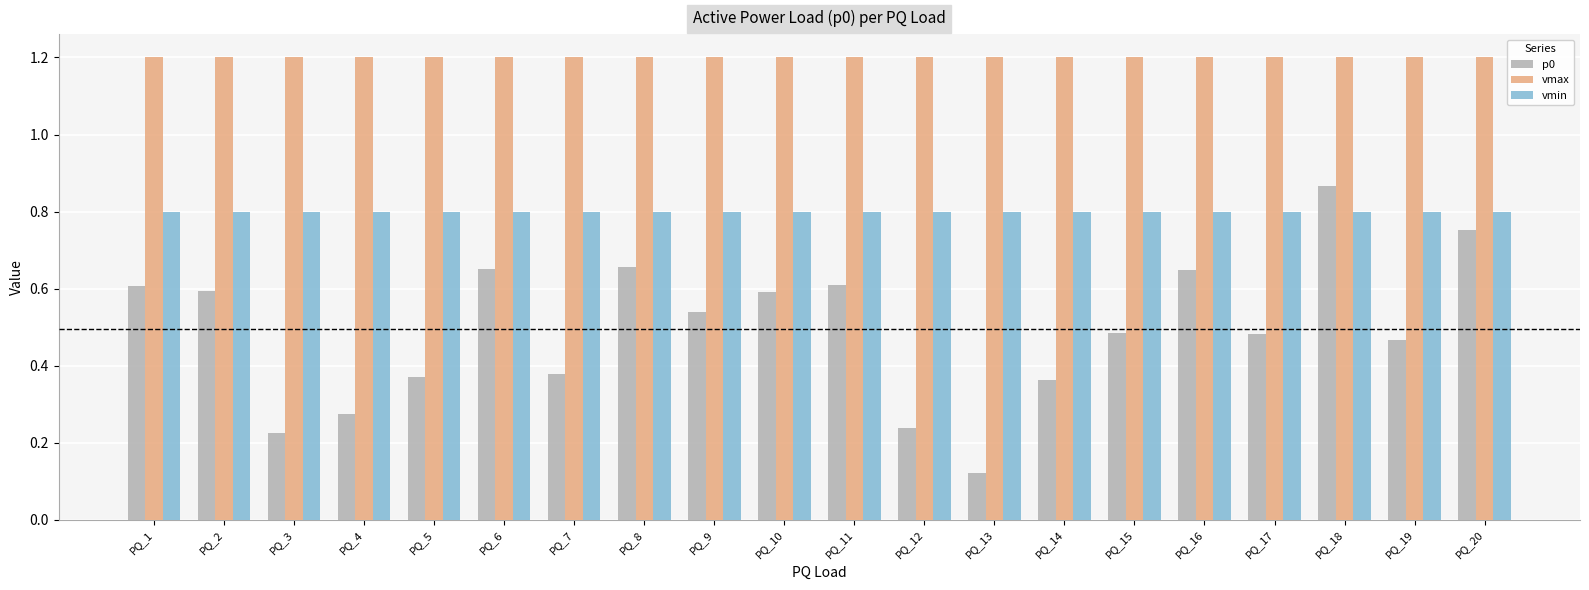

Which series changed the most between PQ_7 and PQ_11?

p0